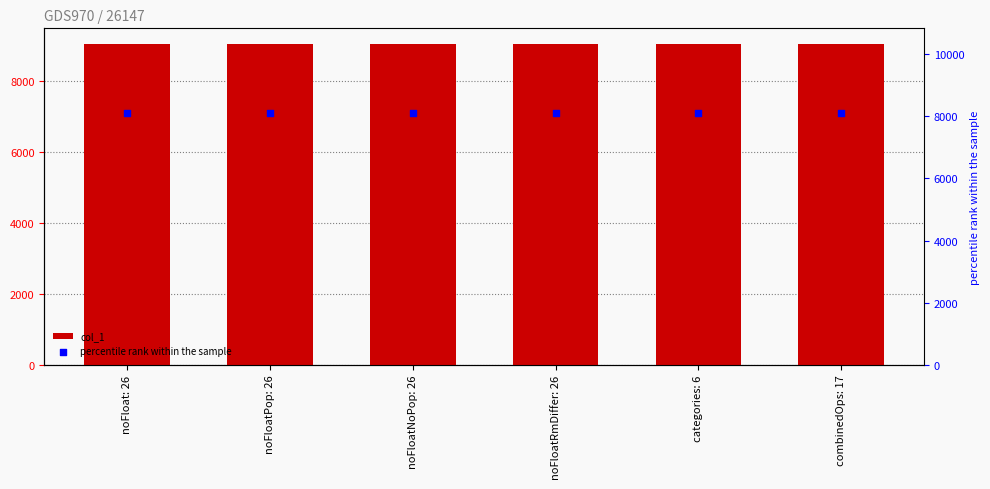

At how many categories does at least one series exceed 8542?

6